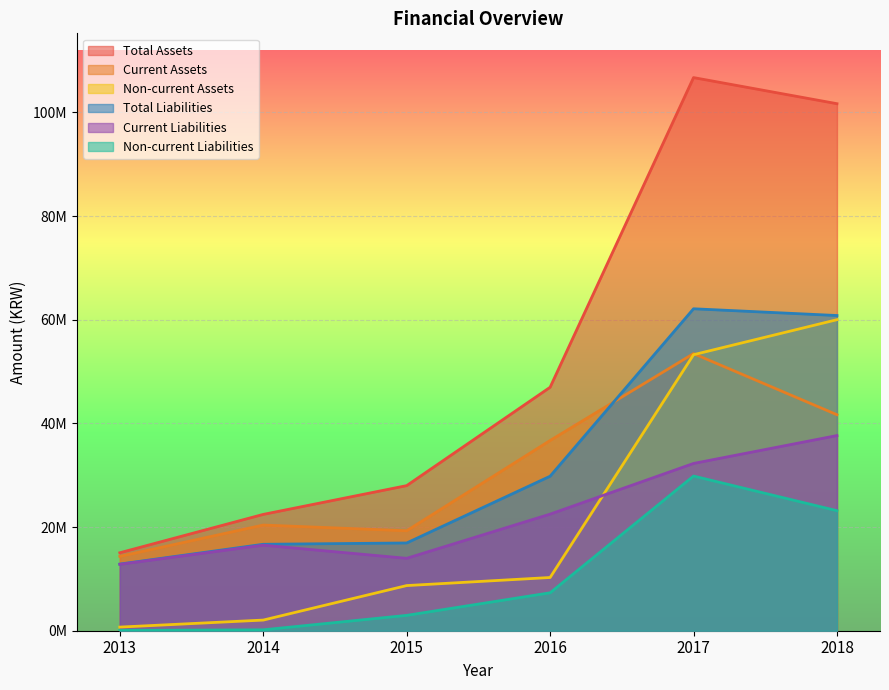

At which label does Total Liabilities reach its minimum?

2013